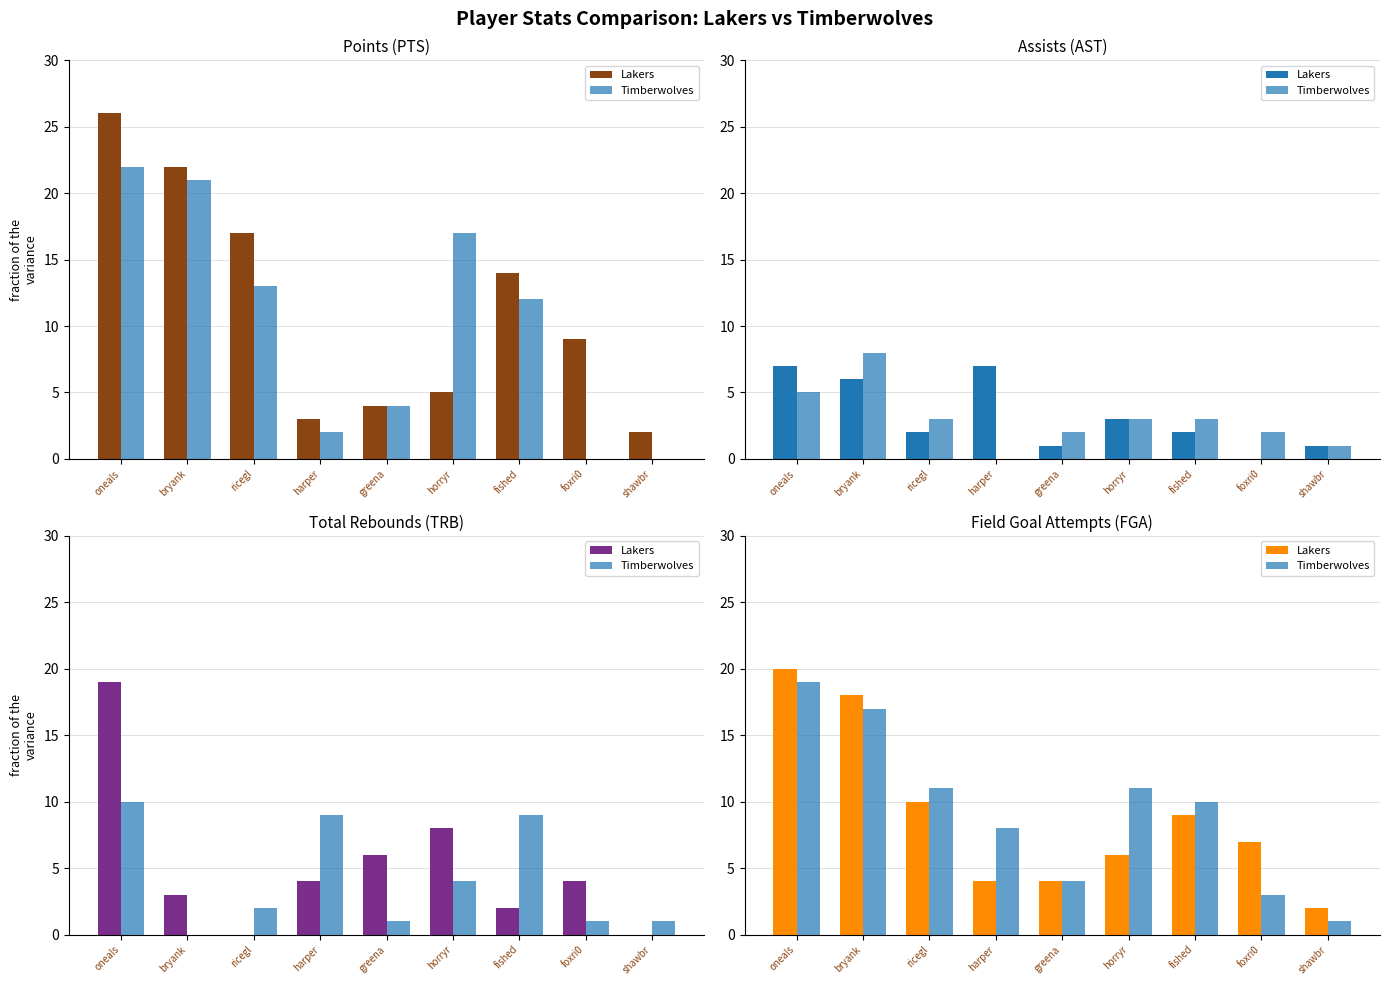

What is the label of the 7th bar from the left?

fished